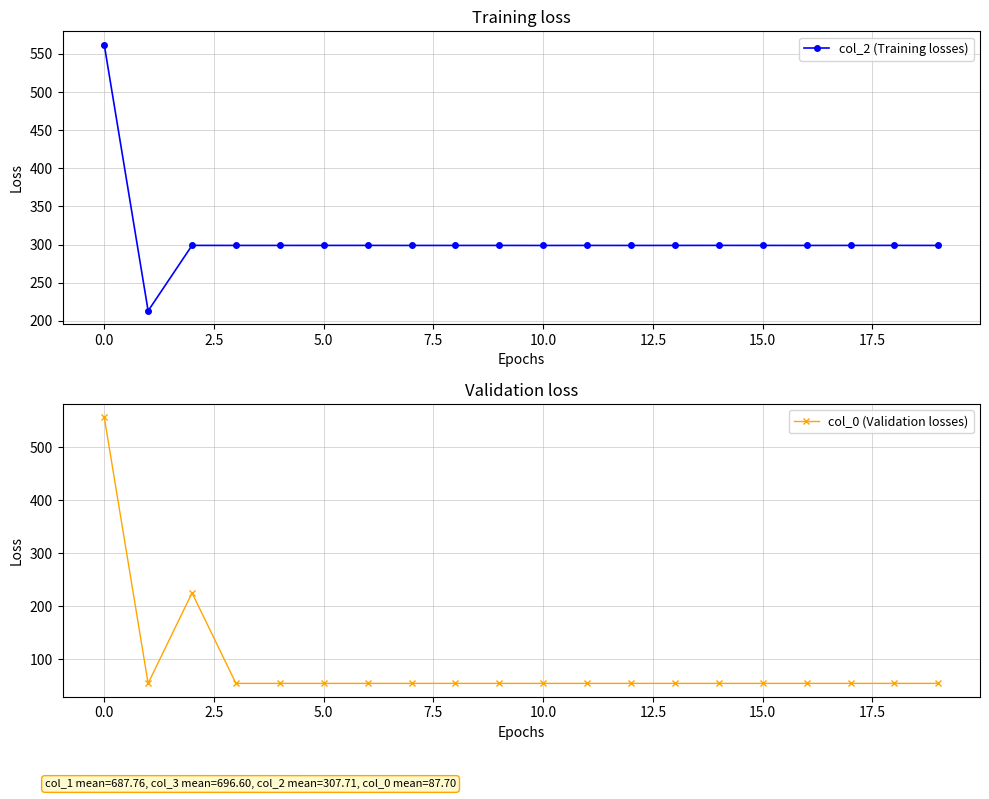

Does the chart display data point markers on the line(s)?

Yes